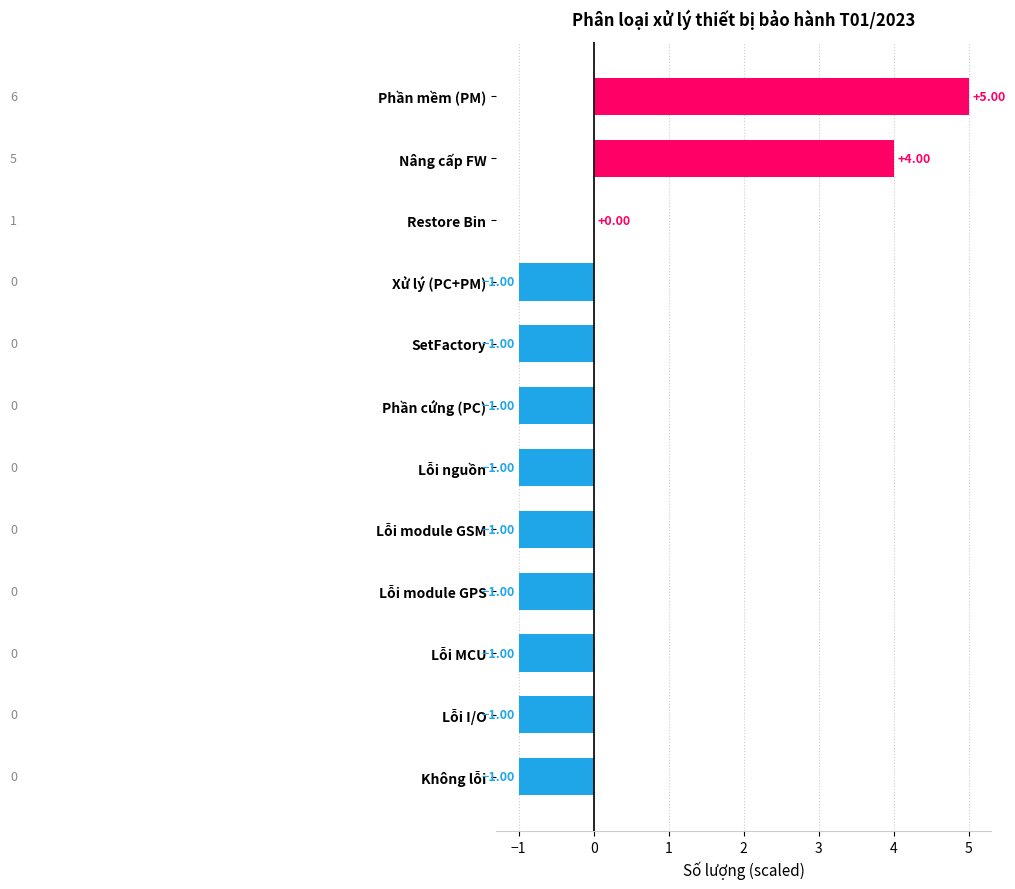

How many data points does each series have?

12